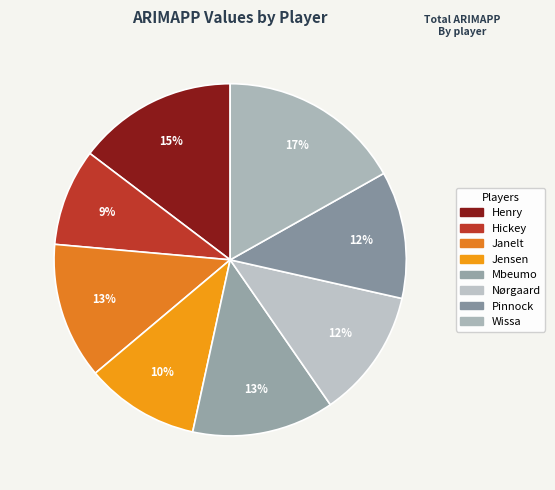

Rank the categories by value from highest to lowest.

Wissa, Henry, Mbeumo, Janelt, Nørgaard, Pinnock, Jensen, Hickey